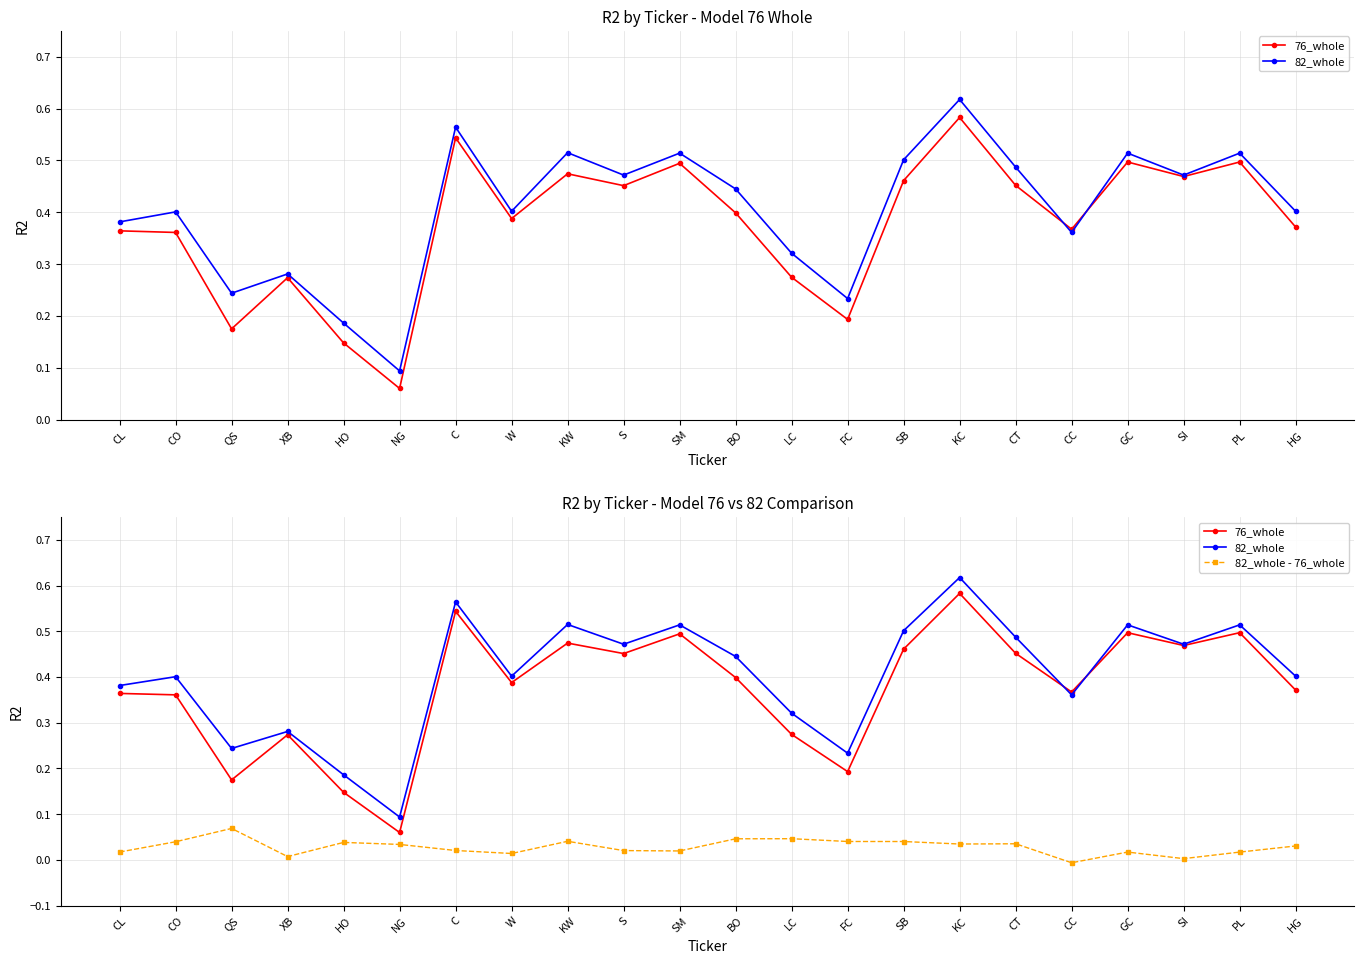

True or false: 76_whole and 82_whole - 76_whole cross at least once.

False